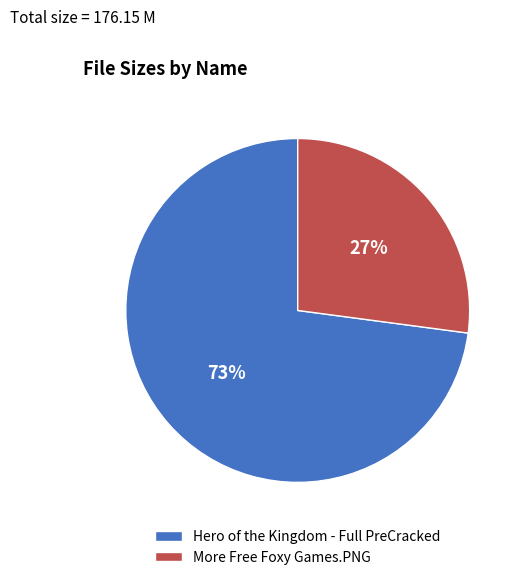

Rank the categories by value from highest to lowest.

Hero of the Kingdom - Full PreCracked, More Free Foxy Games.PNG